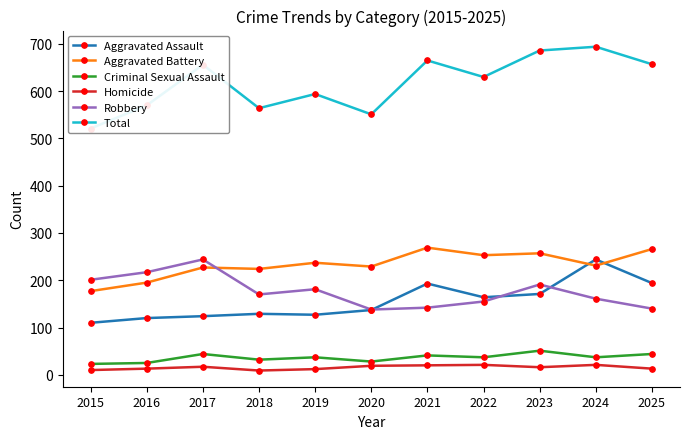

Is it true that Robbery equals 244 at 2017?

True